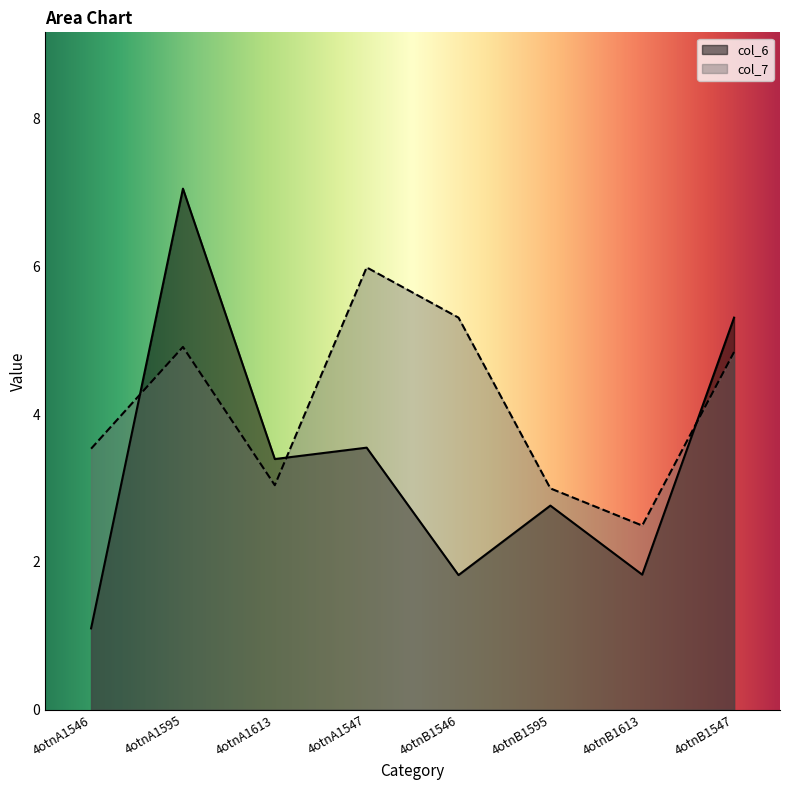

What is the sum of all col_7 values?

33.1